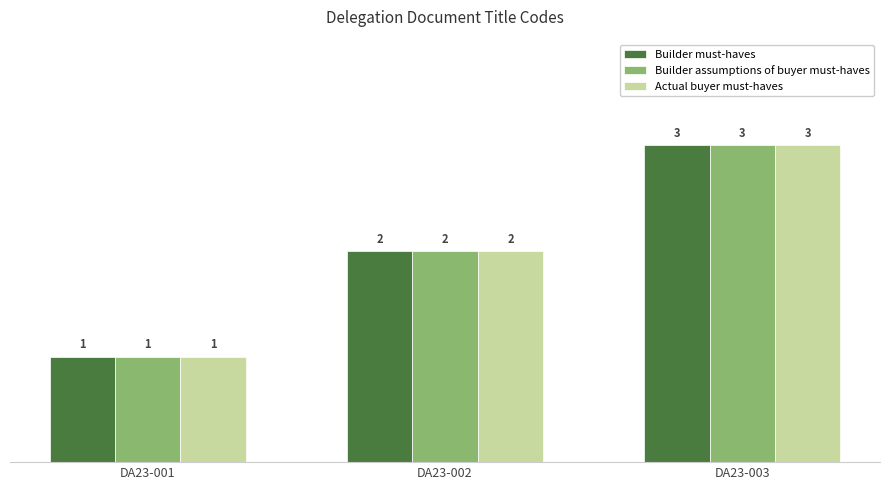

The value of Builder must-haves at DA23-001 is 1. True or false?

True